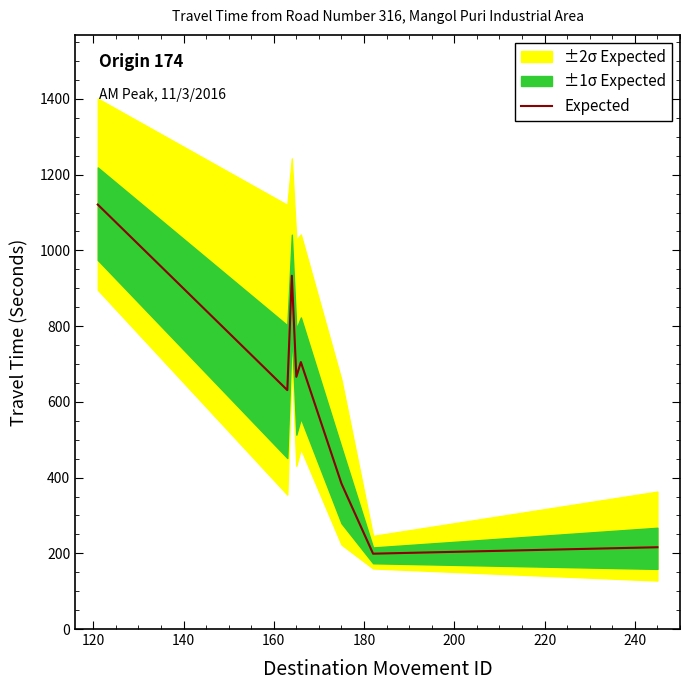

What is the sum of all values?

4855